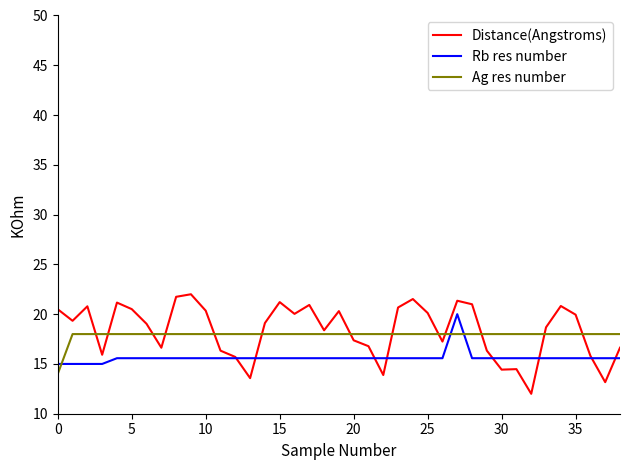

Which series has the widest spread of values?

Distance(Angstroms)